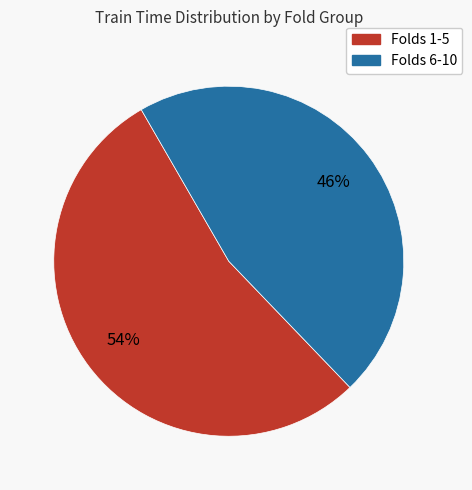

To the nearest percent, what is the difference between the largest and smallest slice percentages?

8%